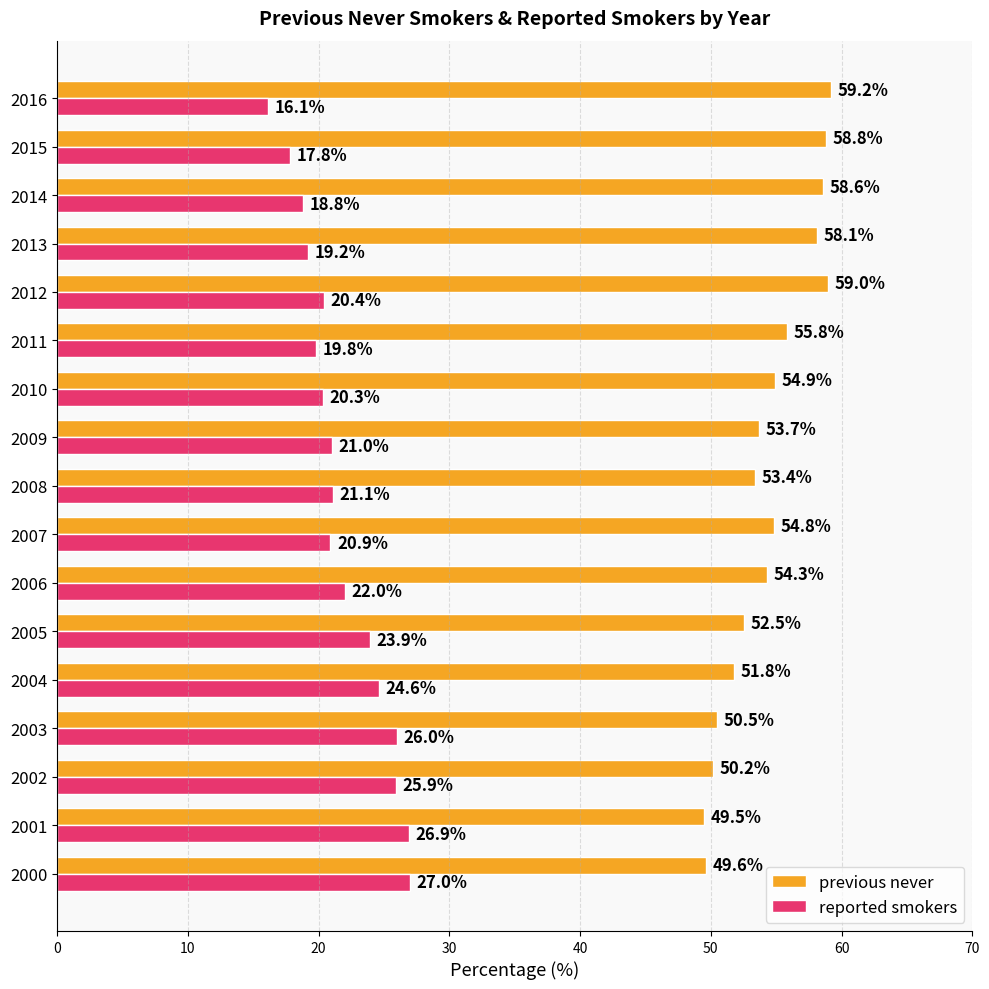

At which category does the chart reach its minimum across all series?

2016